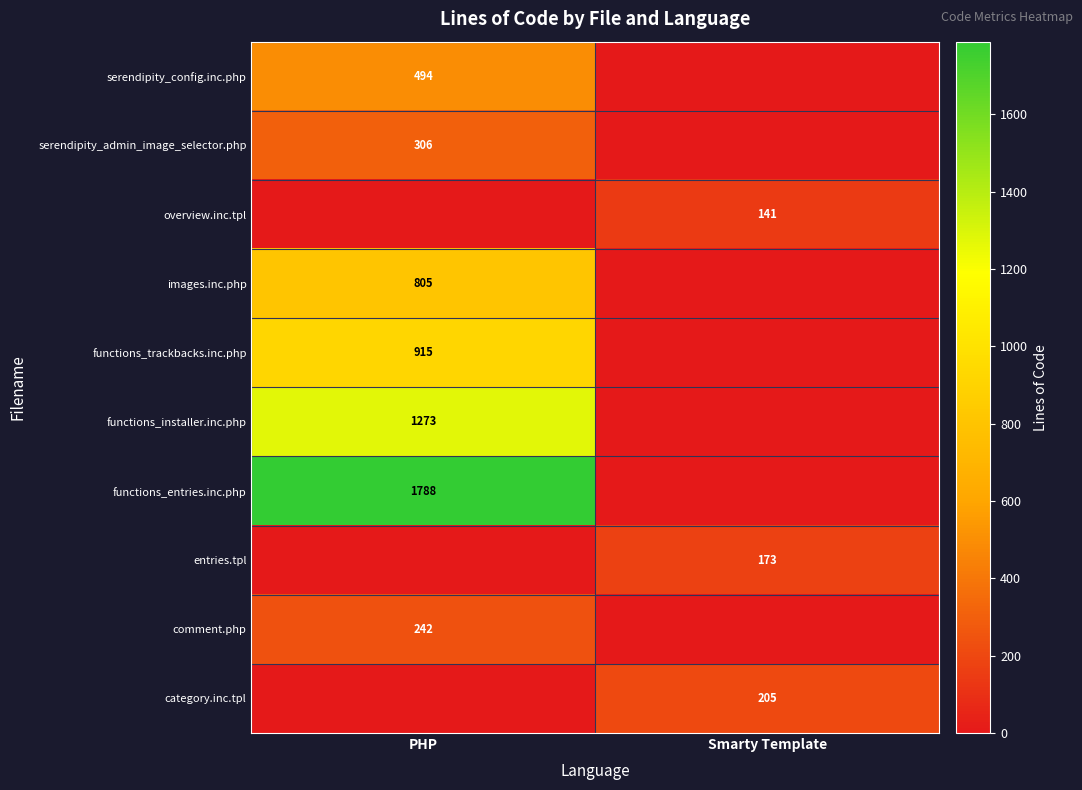

The functions_trackbacks.inc.php series shows 915 at PHP. True or false?

True